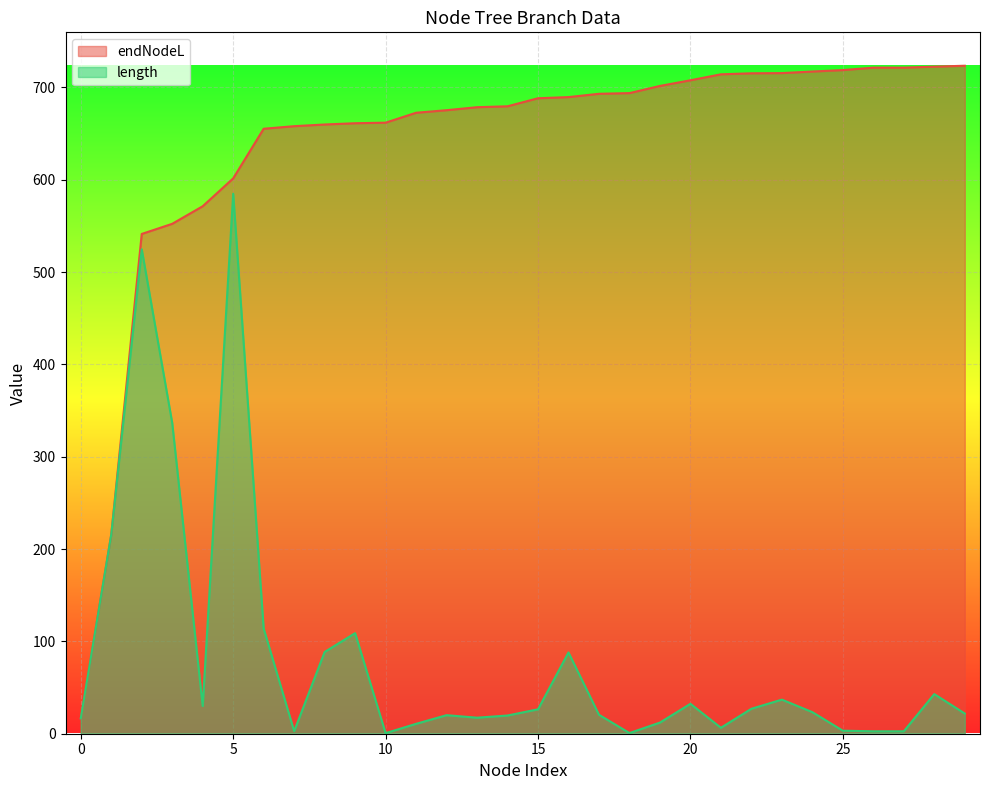

Reading left to right, what are all the values shown in this chart?

endNodeL: 16.6	215.7	541.3	552.3	571.3	601.5	655.3	658.0	659.9	661.2	661.9	672.6	675.4	678.6	679.6	688.3	689.5	693.1	693.9	701.6	707.8	714.2	715.3	715.5	717.2	718.8	721.4	721.4	722.5	723.5
length: 16.6	215.7	524.7	336.6	30.0	584.9	113.9	2.8	88.5	108.9	0.6	10.7	20.1	17.4	19.7	26.5	88.0	20.6	0.7	12.1	32.4	6.5	27.0	36.9	23.4	3.3	2.6	2.6	42.9	21.9